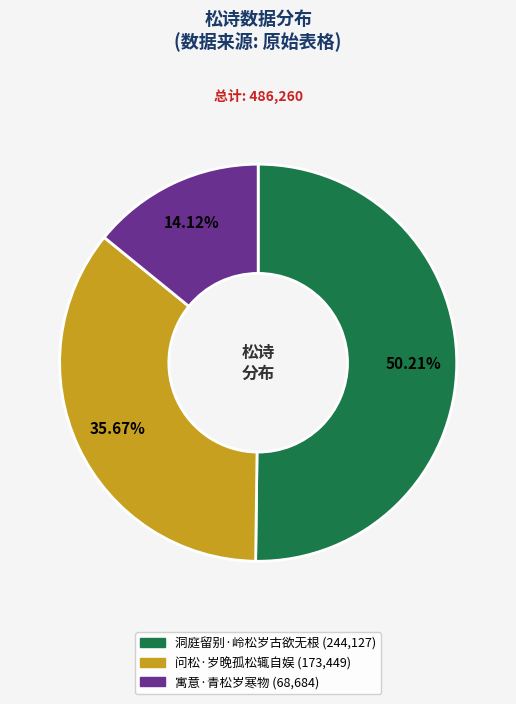

Which slice is the largest?

洞庭留别·岭松岁古欲无根